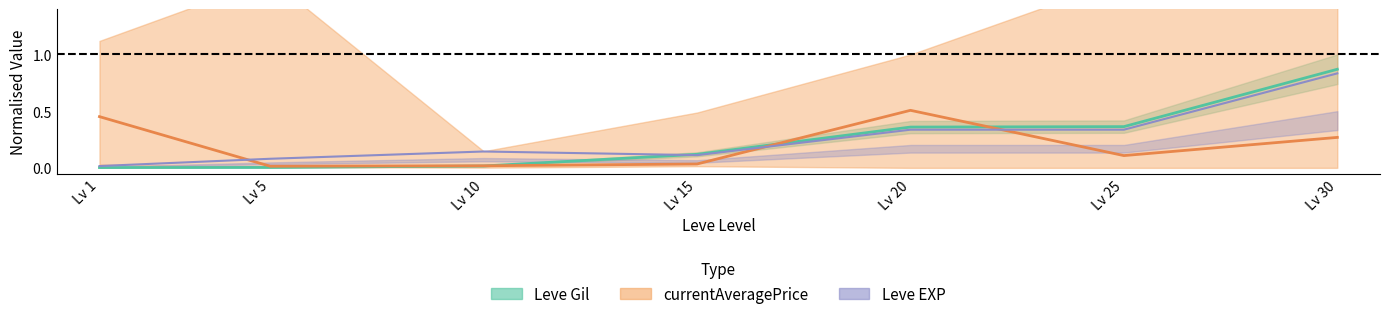

Between Lv 1 and Lv 5, which series saw the biggest shift?

currentAveragePrice_mid